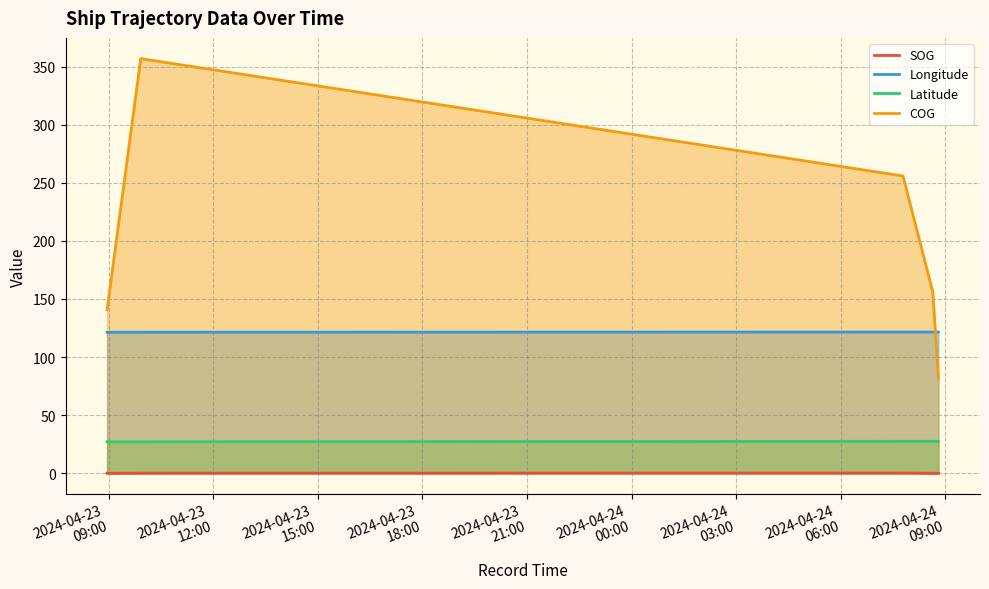

Does the chart display data point markers on the line(s)?

No